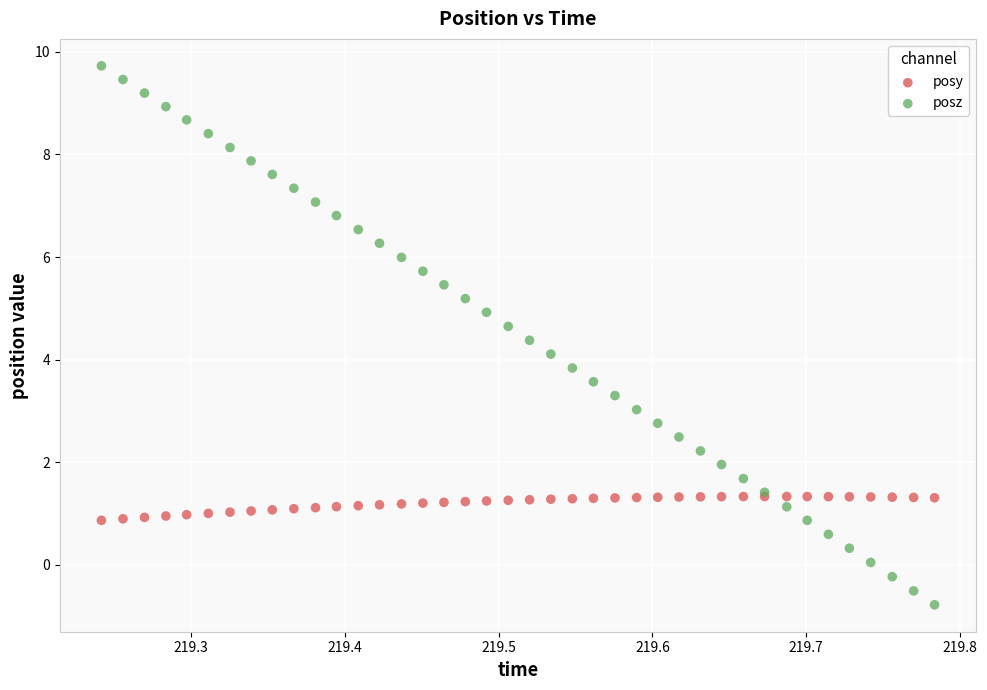

Which series contains the highest Y value?

posz